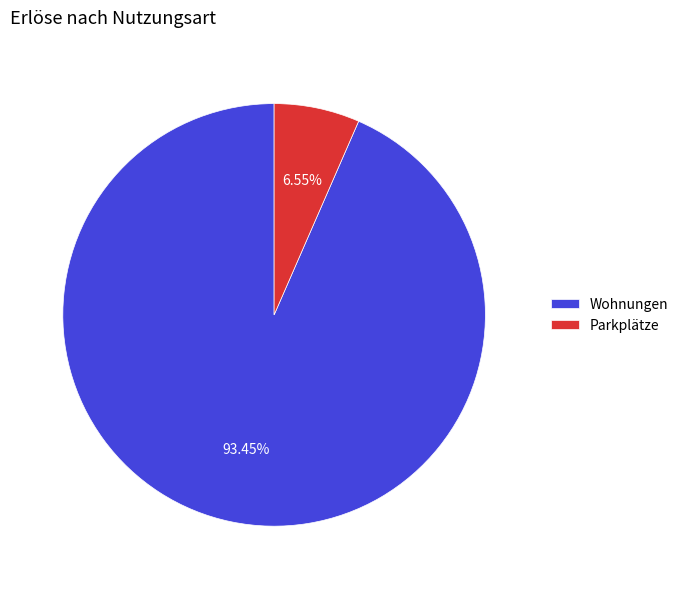

Which category has the biggest portion of the pie?

Wohnungen